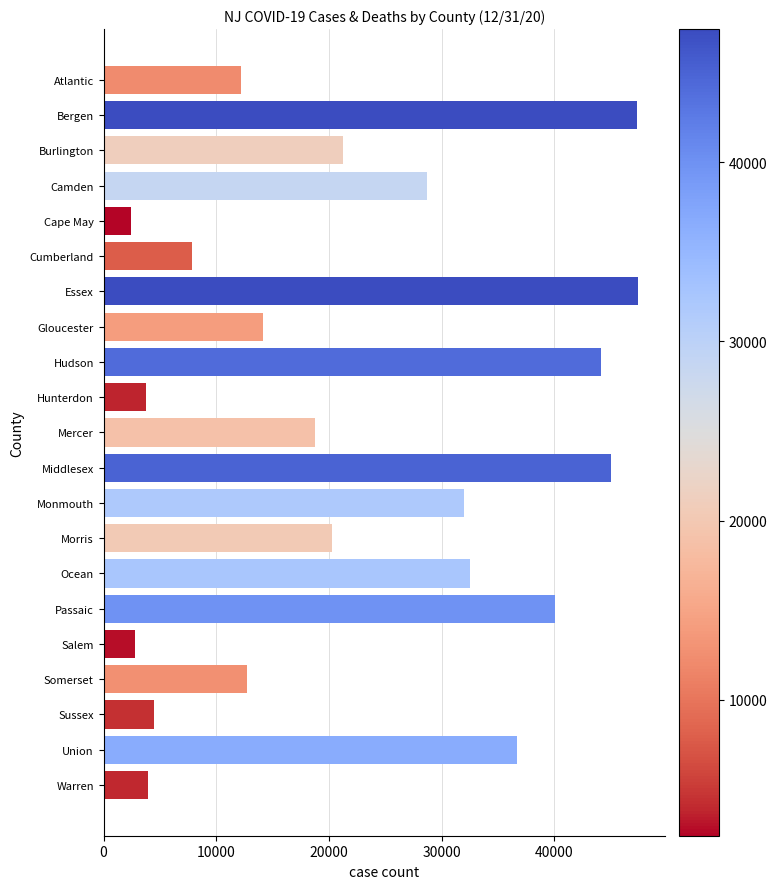

What is the sum of the values at Passaic and Morris?

60317